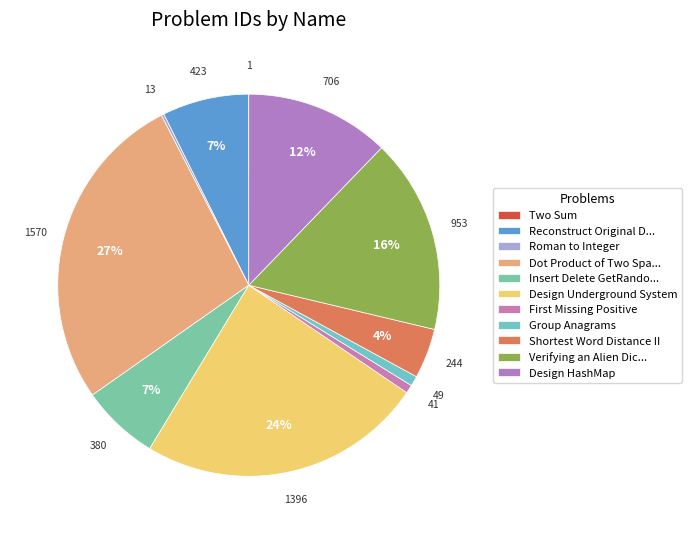

Count the number of slices in the pie.

11